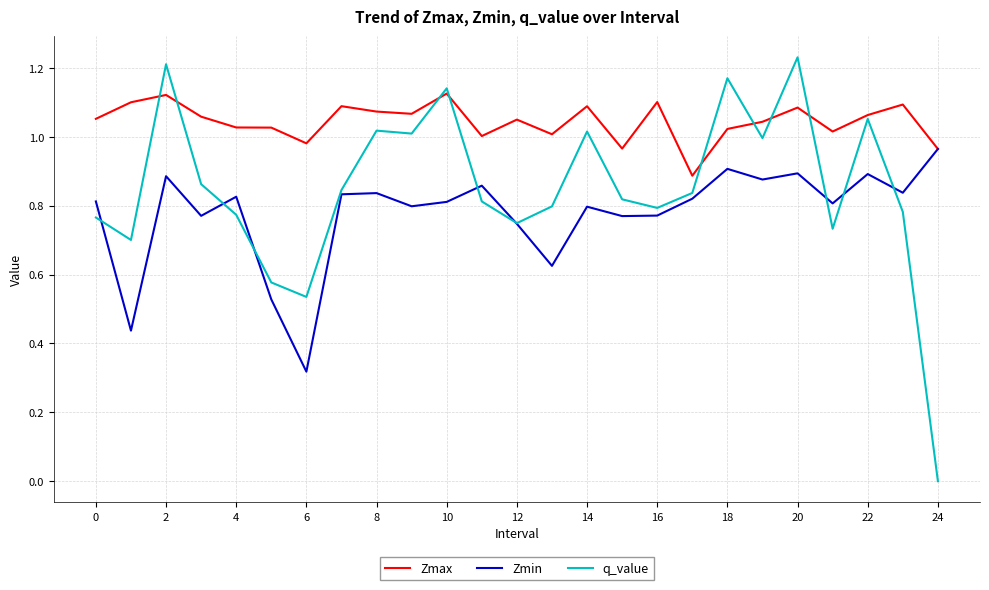

Which series has the widest spread of values?

q_value